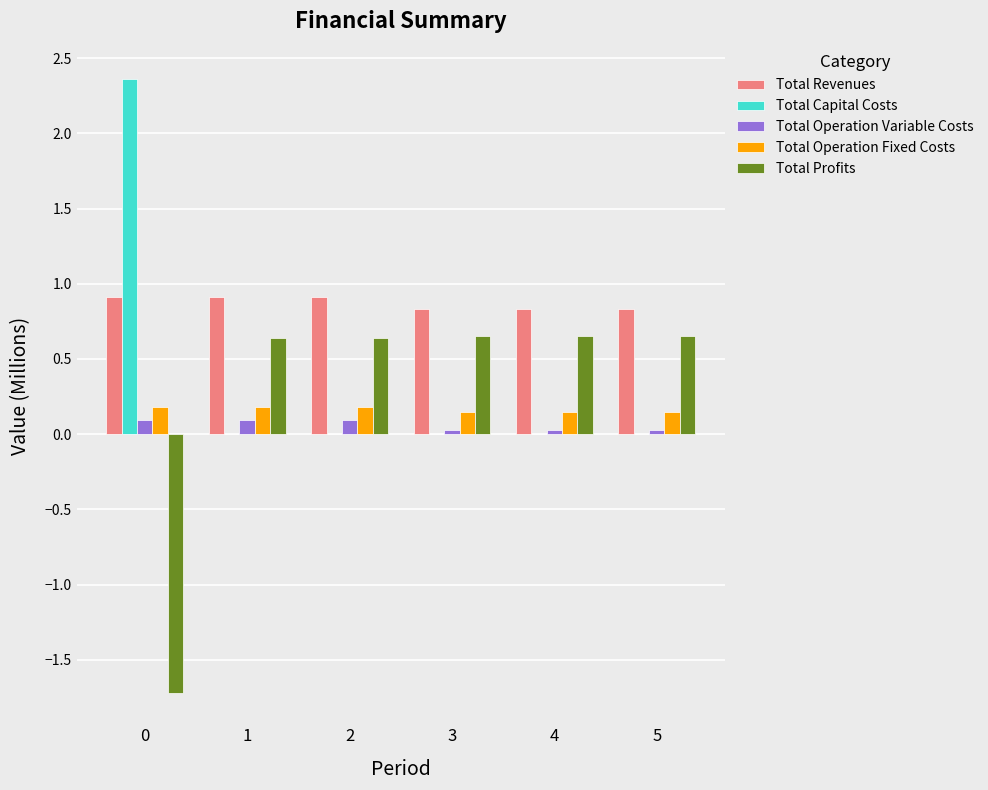

What is the sum of all Total Profits values?

1.5